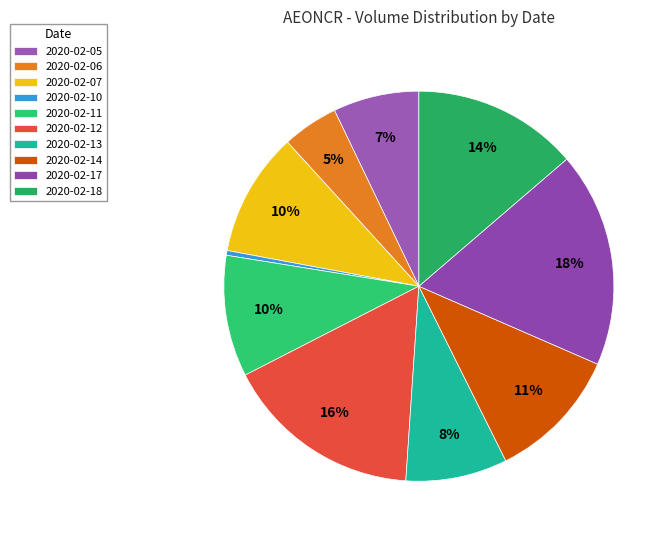

How many slices are in this pie chart?

10